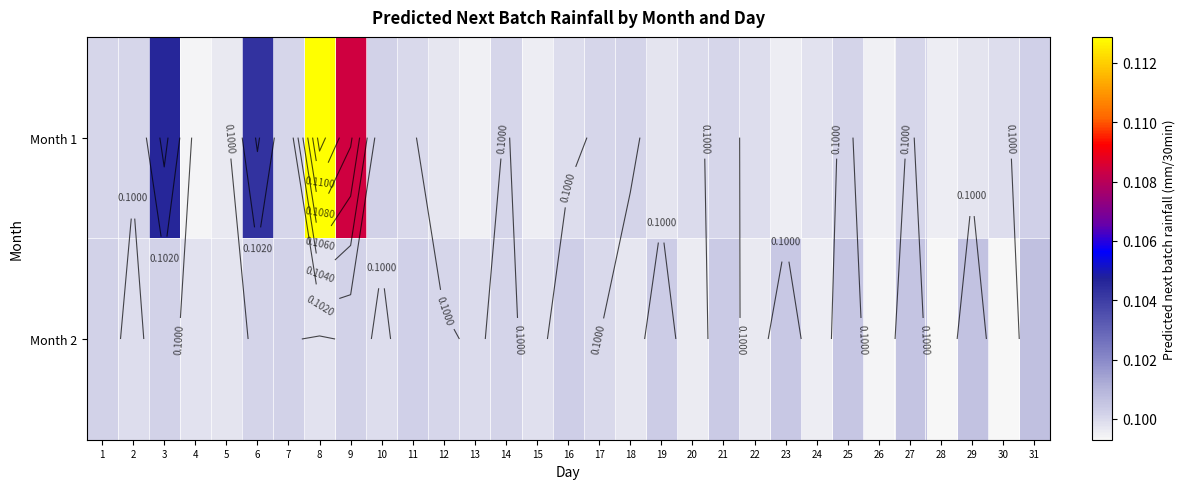

List the series in order of their overall mean, highest first.

Month 1, Month 2